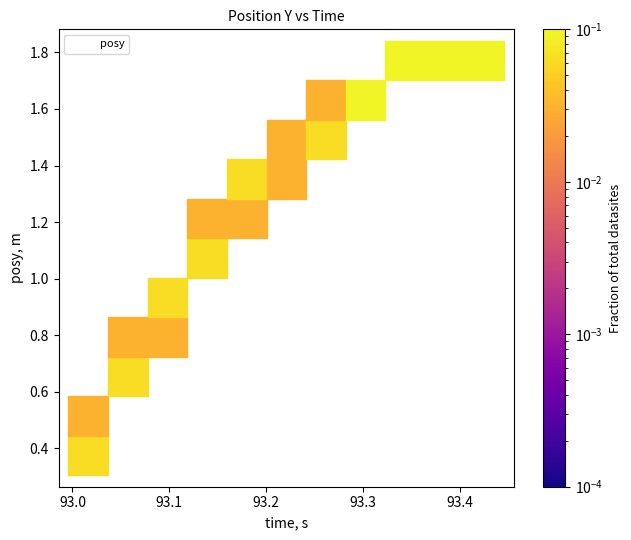

What is the range of X values (max minus min)?

0.4